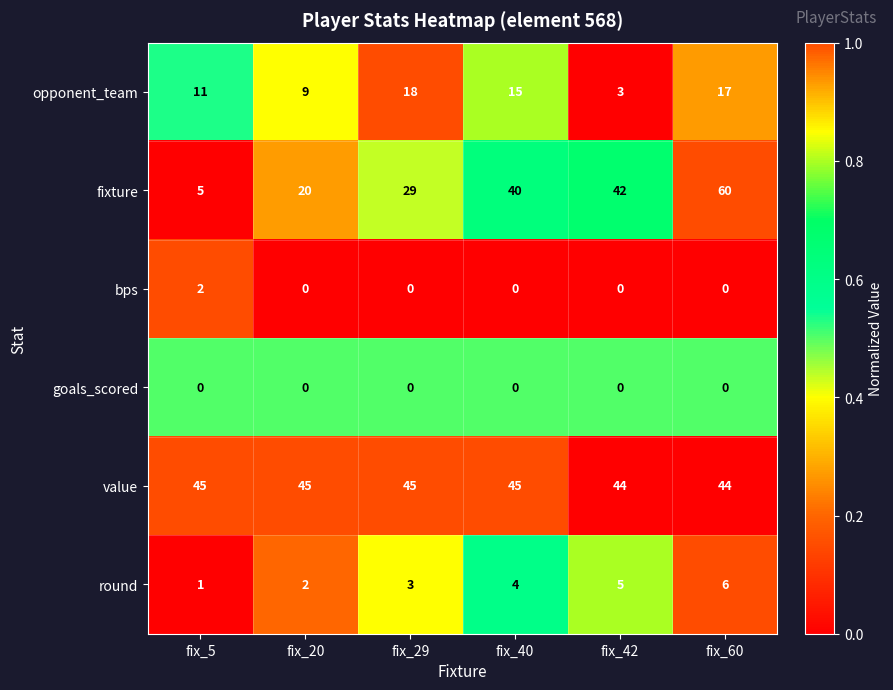

What value does the fixture series have at fix_40, to the nearest 10?

40